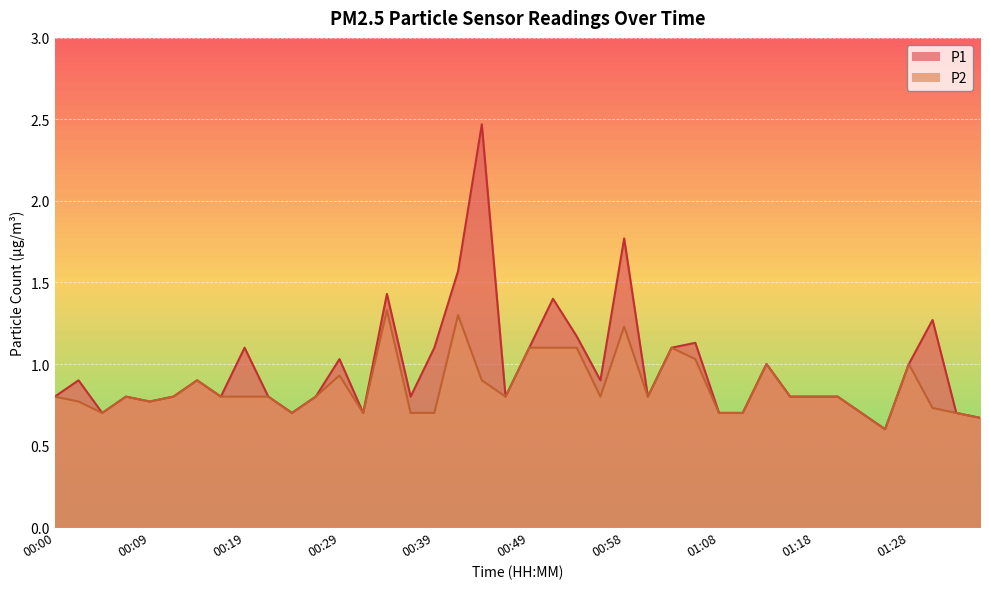

What is the sum of the P2 values at 01:18 and 00:49?

1.9